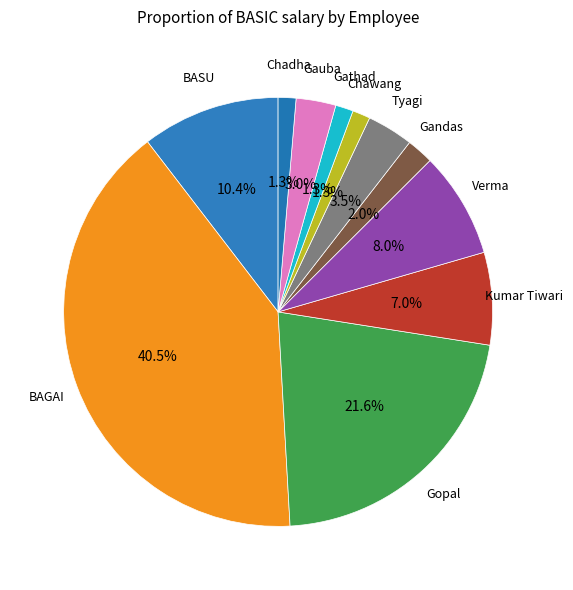

Count the number of slices in the pie.

11